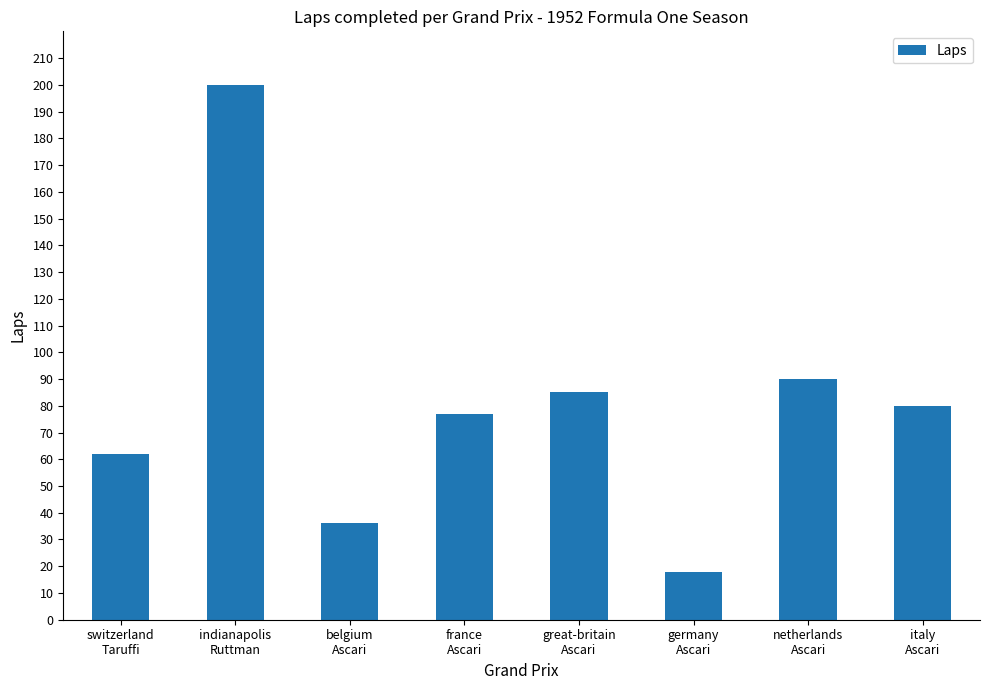

At which label does the data first exceed 80?

indianapolis
Ruttman